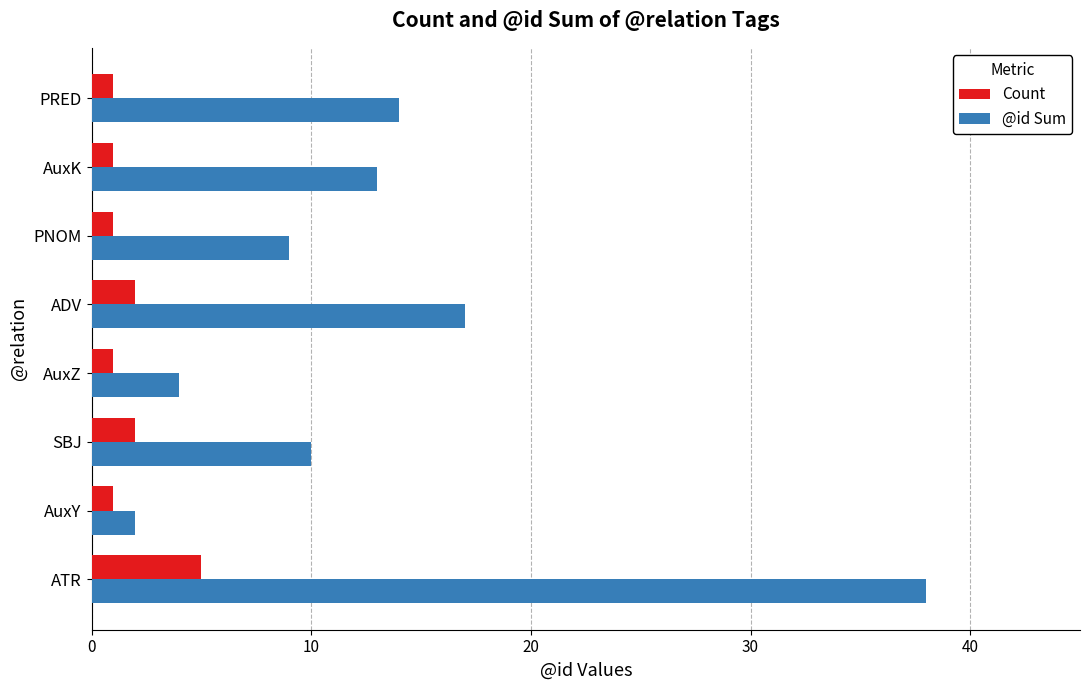

What is the total value across all series at AuxY?

3